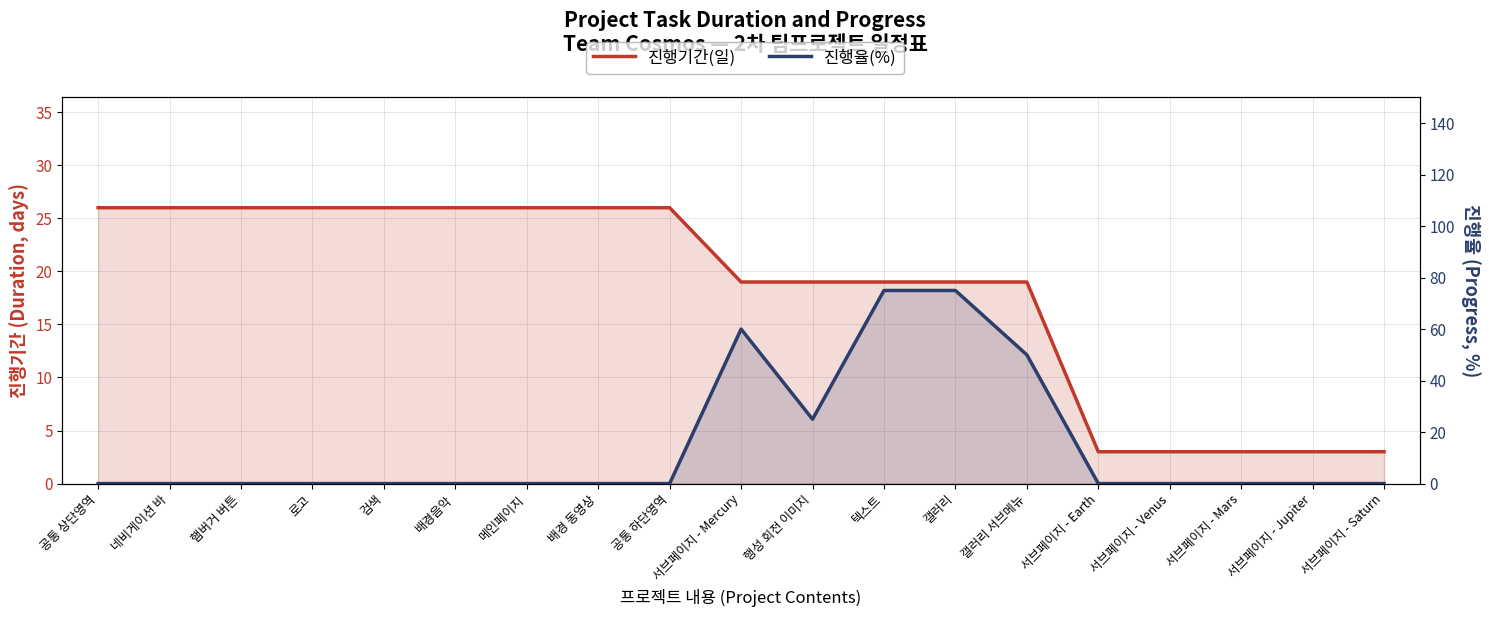

List the labels in order of 진행율(%) value, smallest first.

공통 상단영역, 네비게이션 바, 햄버거 버튼, 로고, 검색, 배경음악, 메인페이지, 배경 동영상, 공통 하단영역, 서브페이지 - Earth, 서브페이지 - Venus, 서브페이지 - Mars, 서브페이지 - Jupiter, 서브페이지 - Saturn, 행성 회전 이미지, 갤러리 서브메뉴, 서브페이지 - Mercury, 텍스트, 갤러리